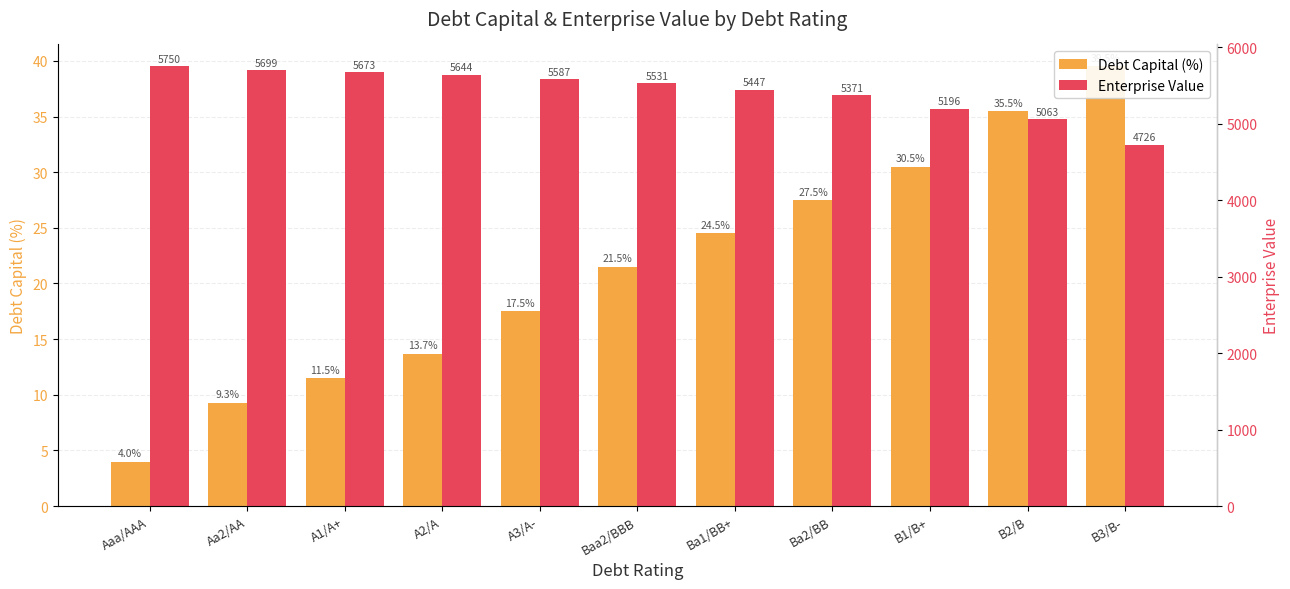

Which label corresponds to the largest value in the chart?

Aaa/AAA